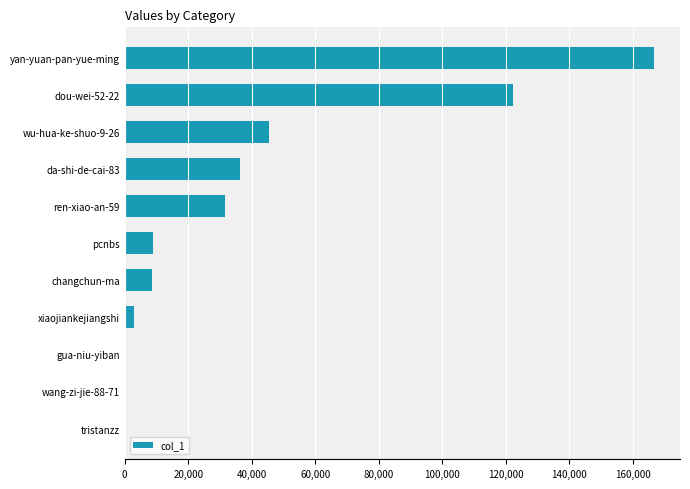

At which category does the chart reach its peak across all series?

yan-yuan-pan-yue-ming